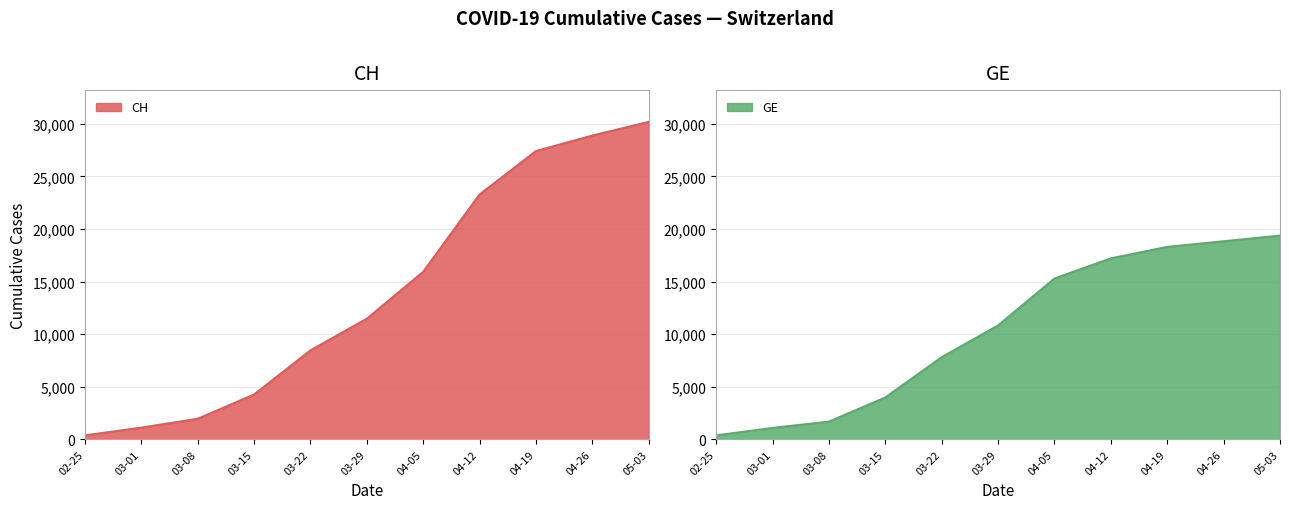

True or false: CH and GE cross at least once.

False